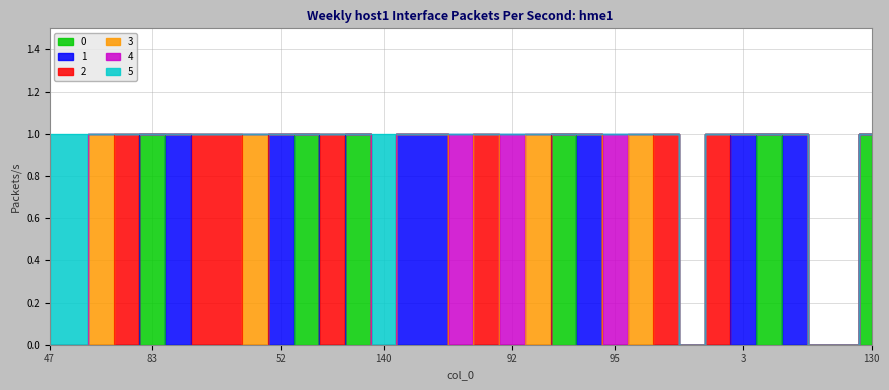

Where is the first local minimum for 4?

142